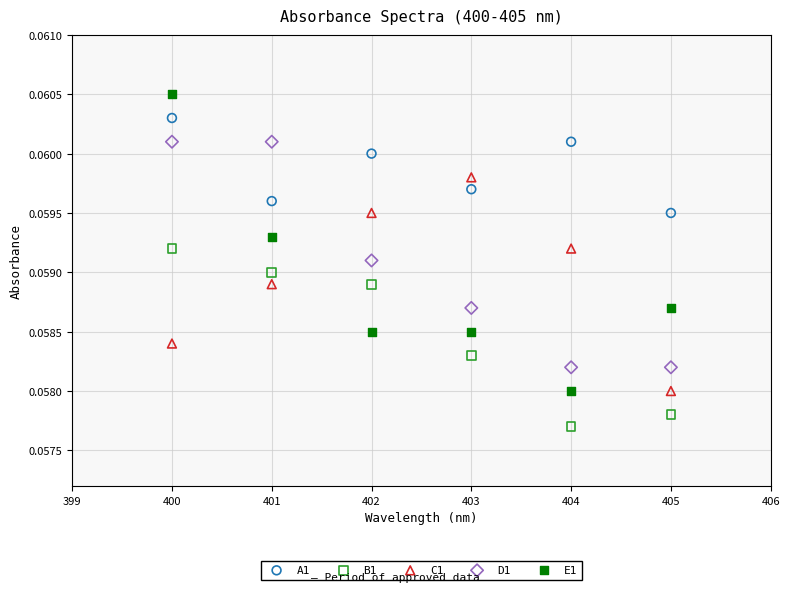

Which series reaches the maximum Y coordinate?

E1